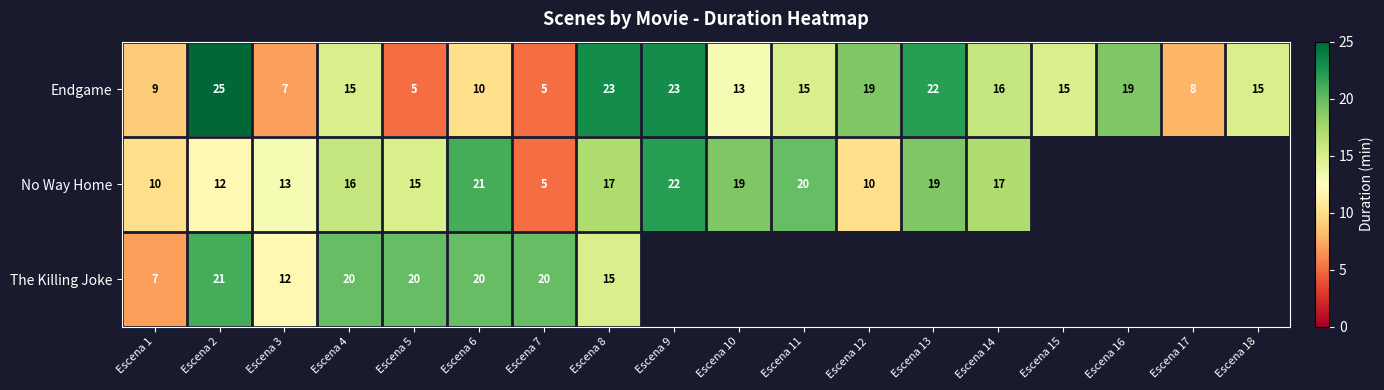

What is the difference between the highest and lowest values at Escena 3?

6